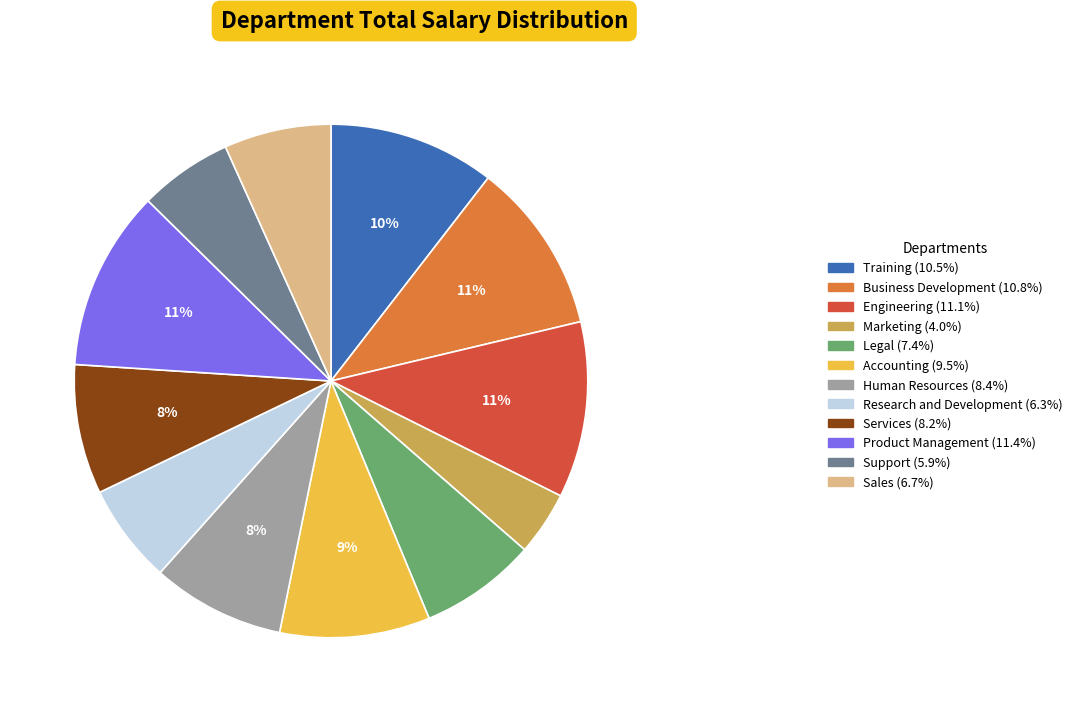

Approximately how many times larger is the value at Services (8.2%) compared to Accounting (9.5%)?

0.9